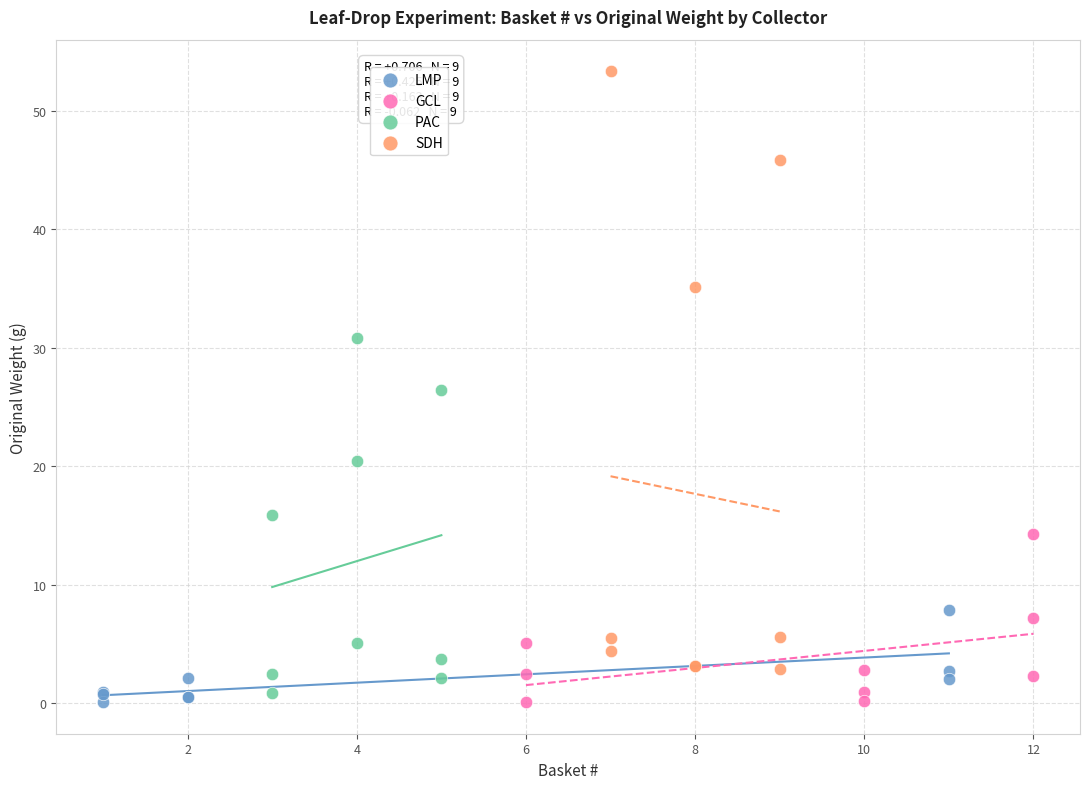

Which series contains the highest Y value?

SDH